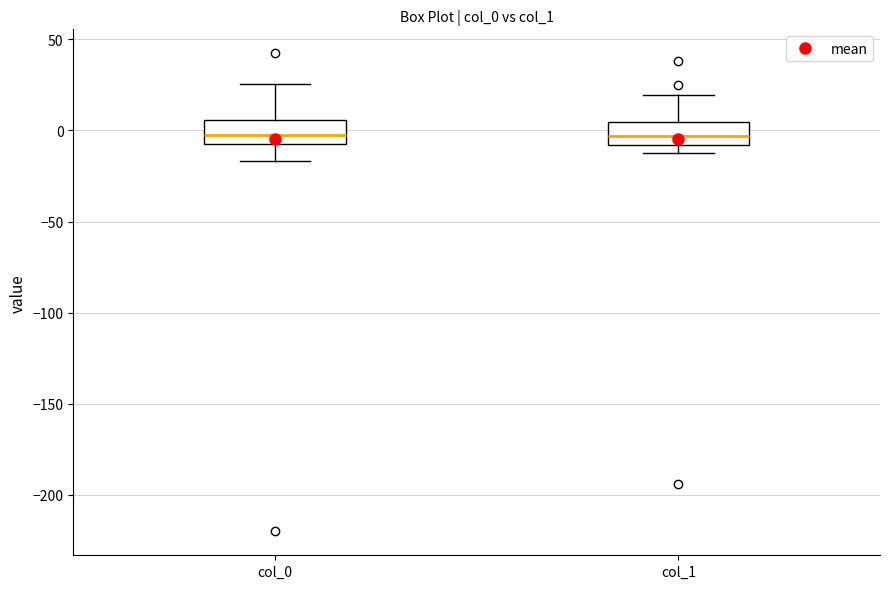

Reading left to right, transcribe this box plot: for each box, give where its median line is, the range the box spans, and where its two whiskers end, as read against the y-axis. The values are not printed on the chart, so give them approximately, as read against the axis.

col_0: median 0, box -10 to 5, whiskers -15 to 25
col_1: median -5, box -10 to 5, whiskers -10 (just below the box's lower edge) to 20